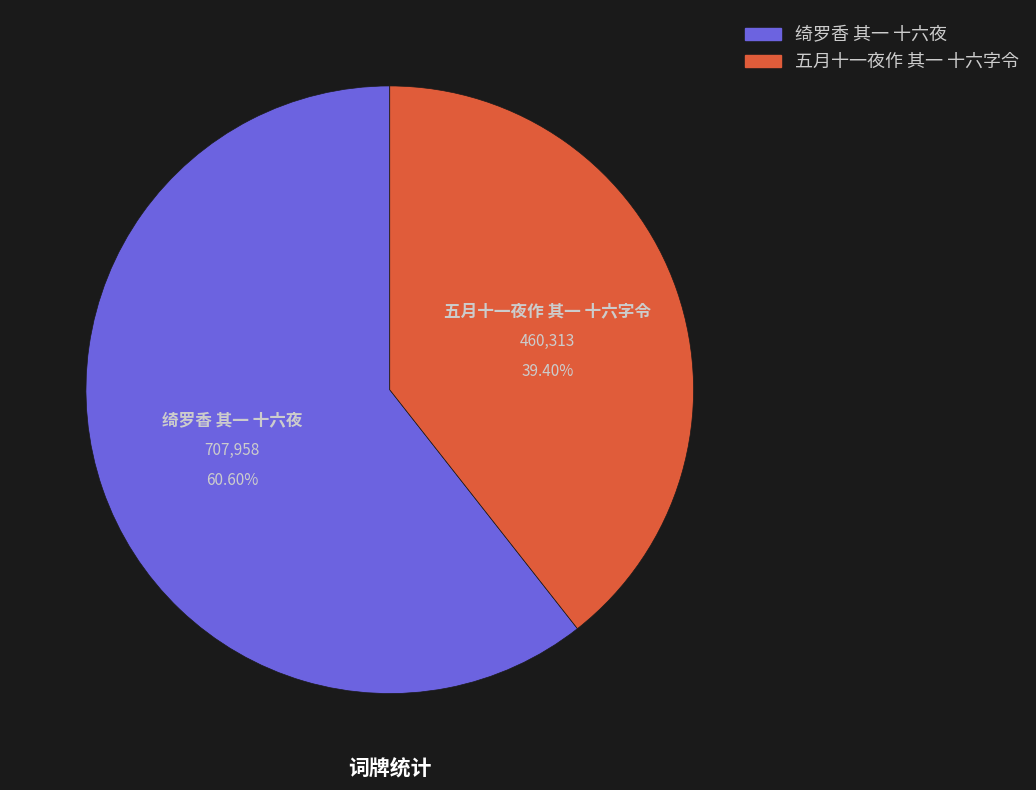

Which category has the biggest portion of the pie?

绮罗香 其一 十六夜